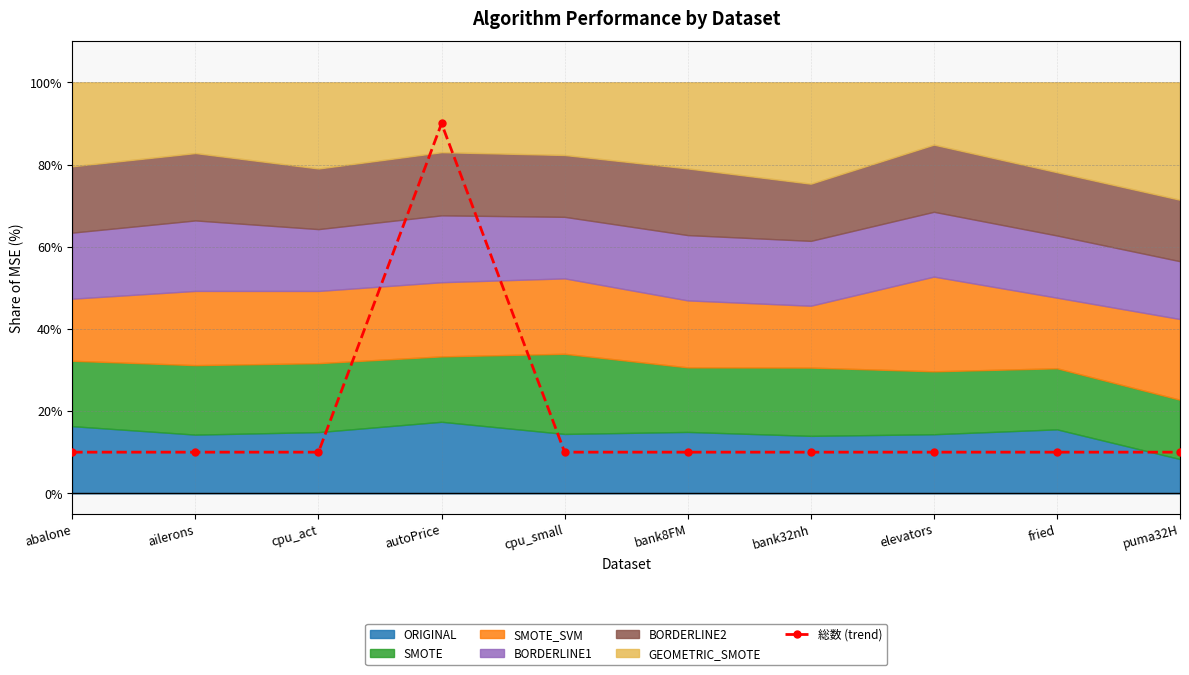

Approximately how many times larger is the value at puma32H compared to ailerons?

1.0